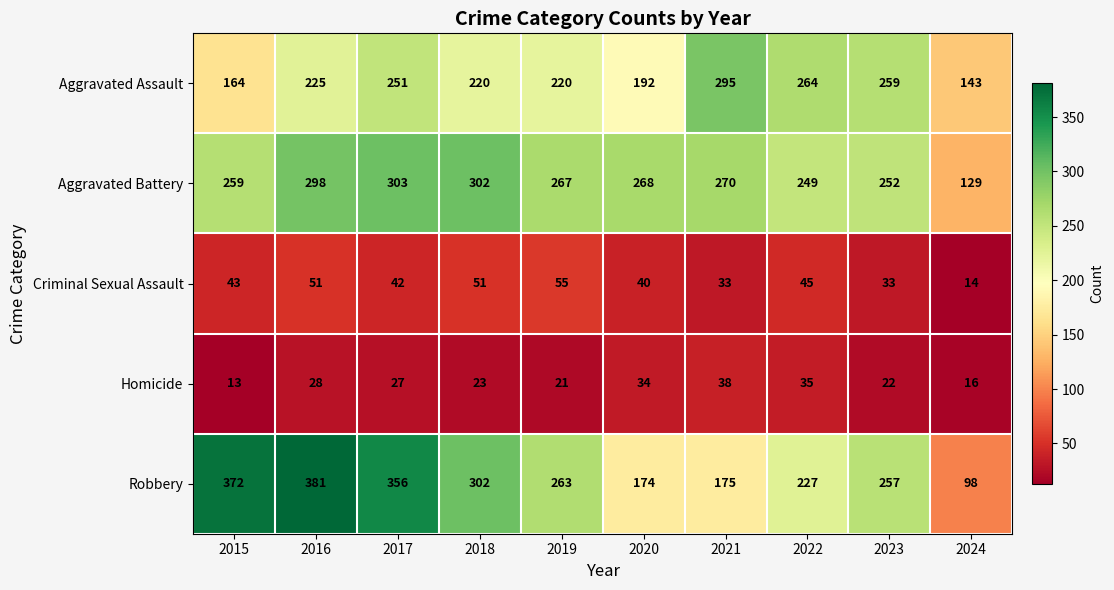

What is the total value across all series at 2024?

400